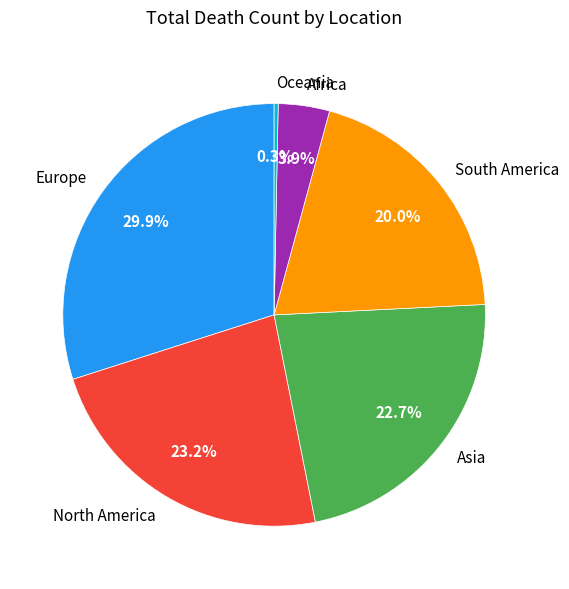

Does any single category account for the majority?

No